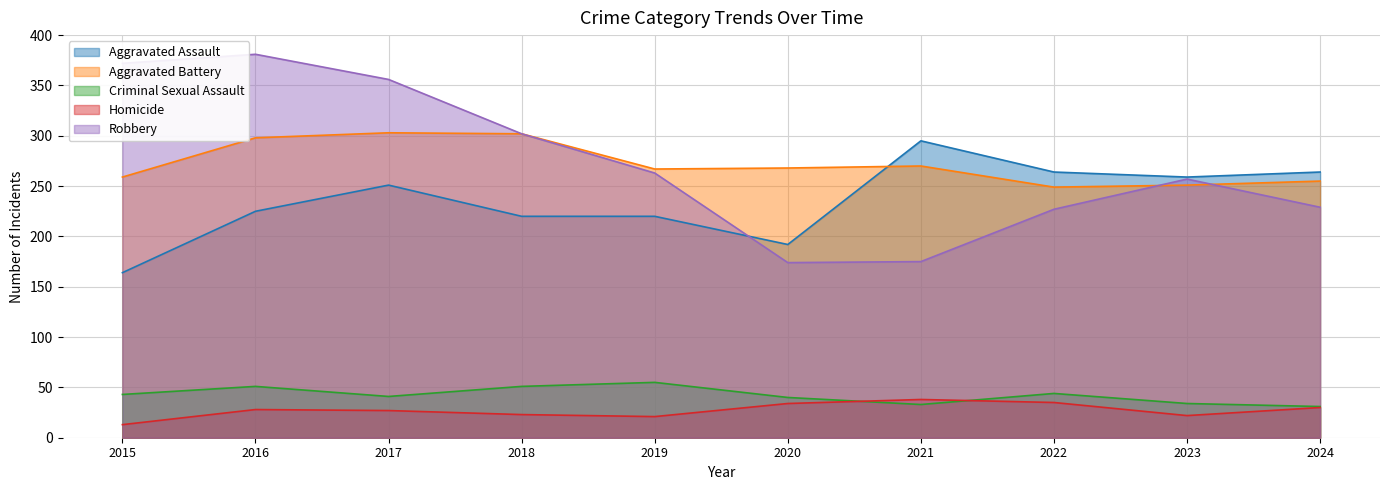

At how many categories does at least one series exceed 159?

10